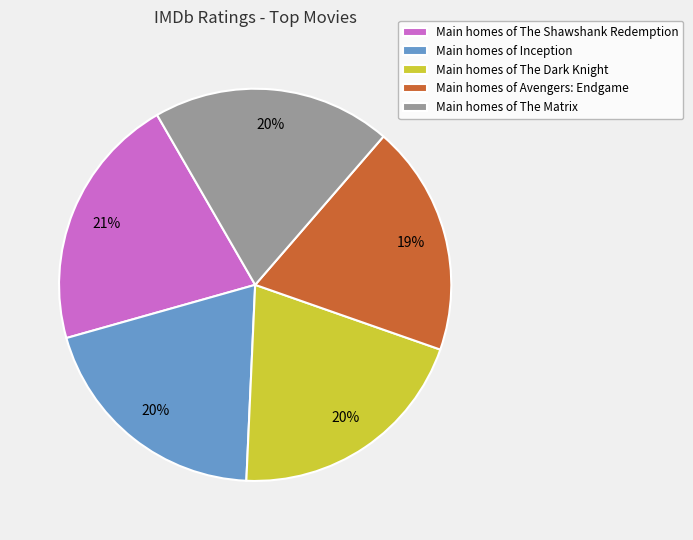

Which has a higher value, Main homes of Avengers: Endgame or Main homes of Inception?

Main homes of Inception